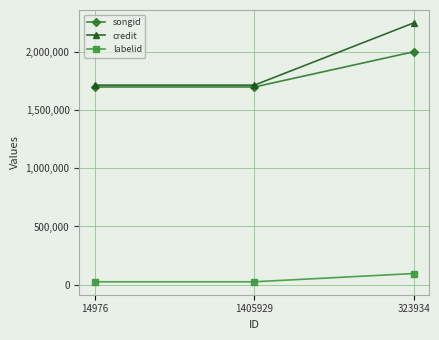

Which series has the widest spread of values?

credit